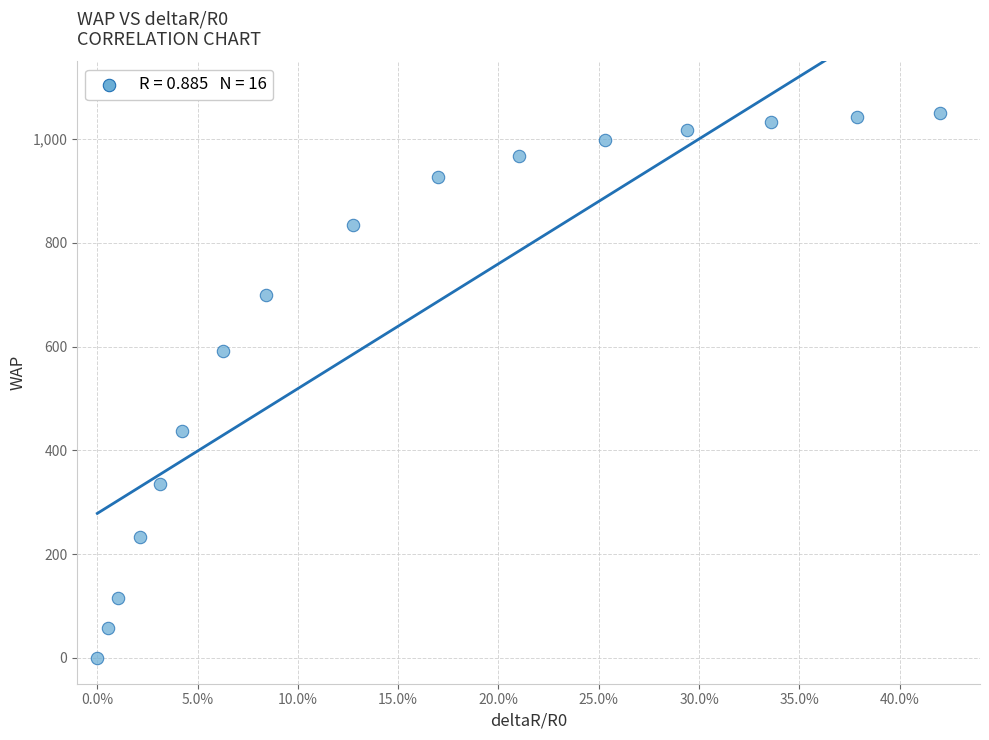

What is the range of Y values (max minus min)?

1050.7